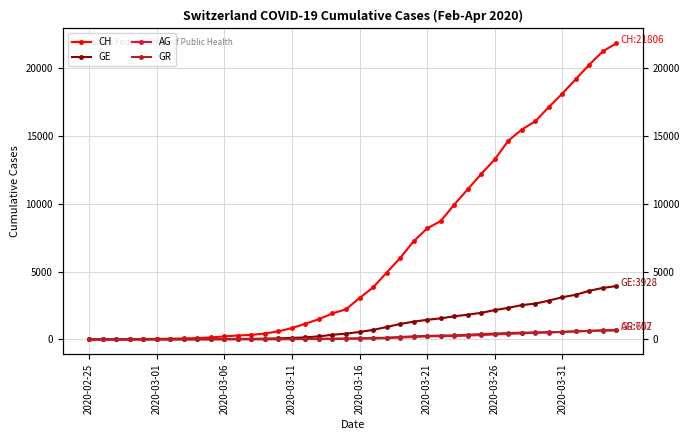

How many intersections are there between GE and GR?

1